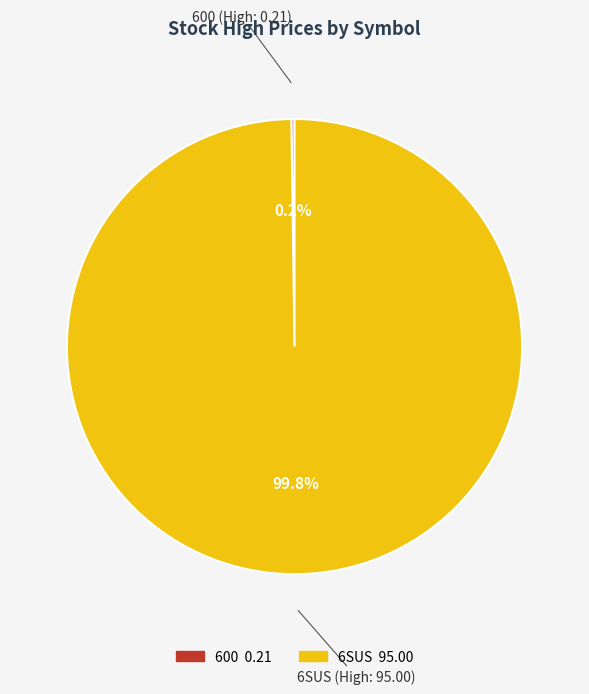

What percentage is the 6SUS slice, to the nearest percent?

100%